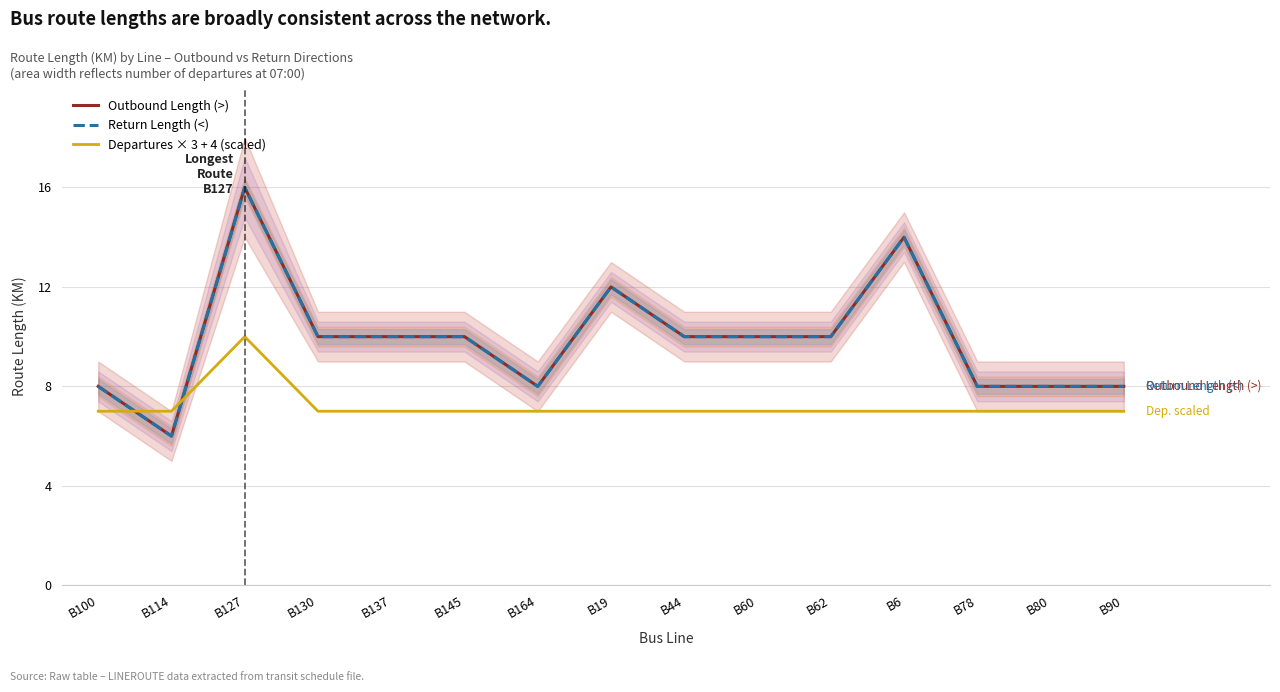

True or false: Return Length (<) has a value of 3 at B114.

False